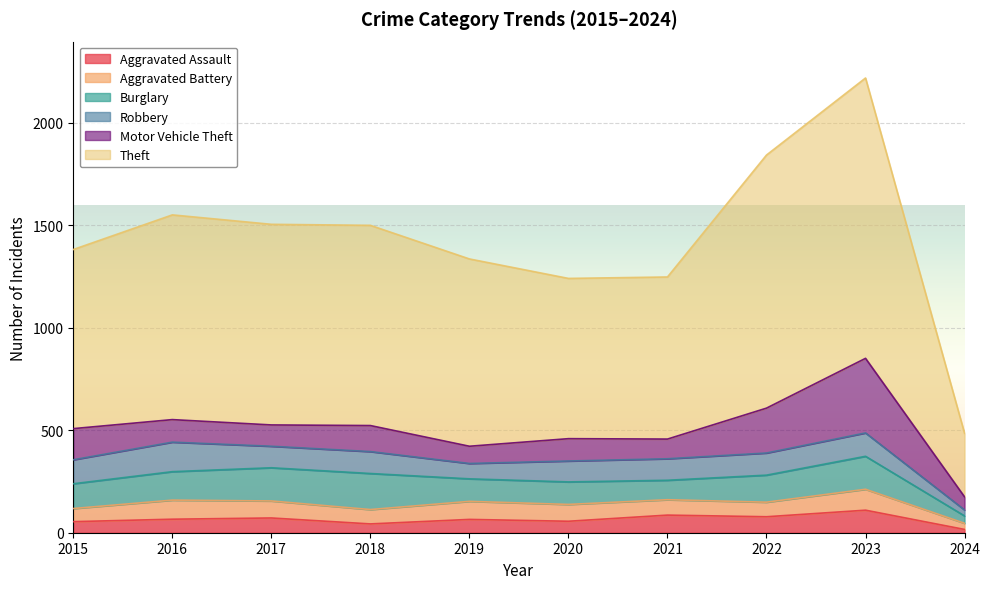

What is the sum of all Burglary values?

1242